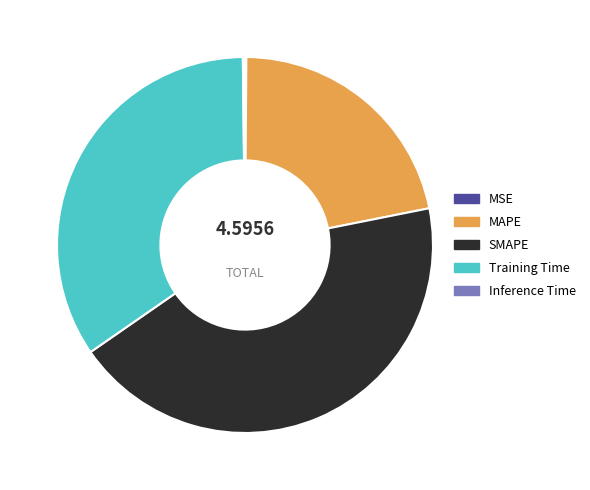

Do Training Time and SMAPE together represent more than half of the pie?

Yes